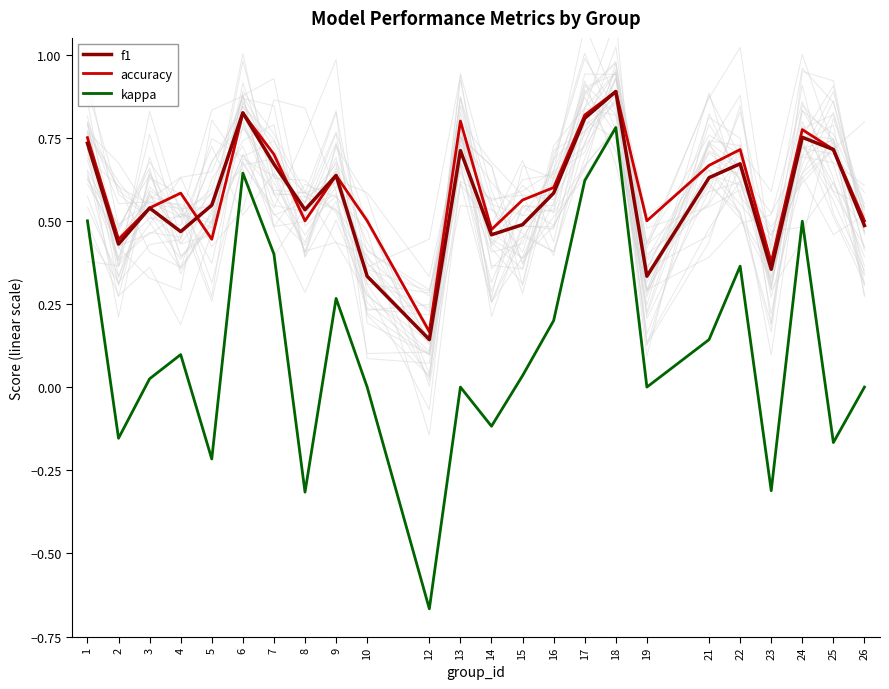

At which label is accuracy closest to 0?

12